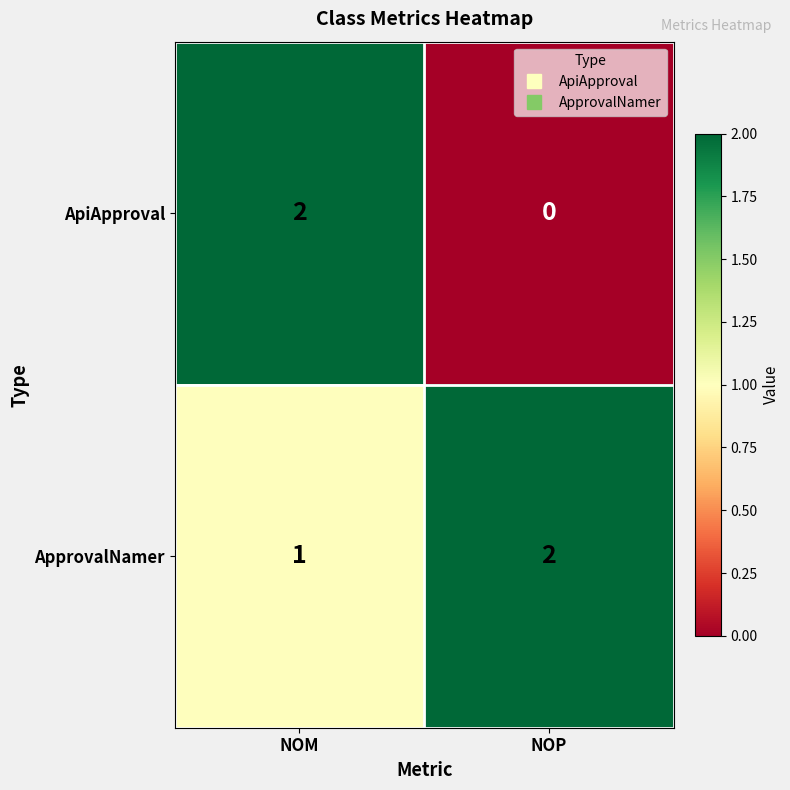

At NOM, list the series in order from largest to smallest.

ApiApproval, ApprovalNamer